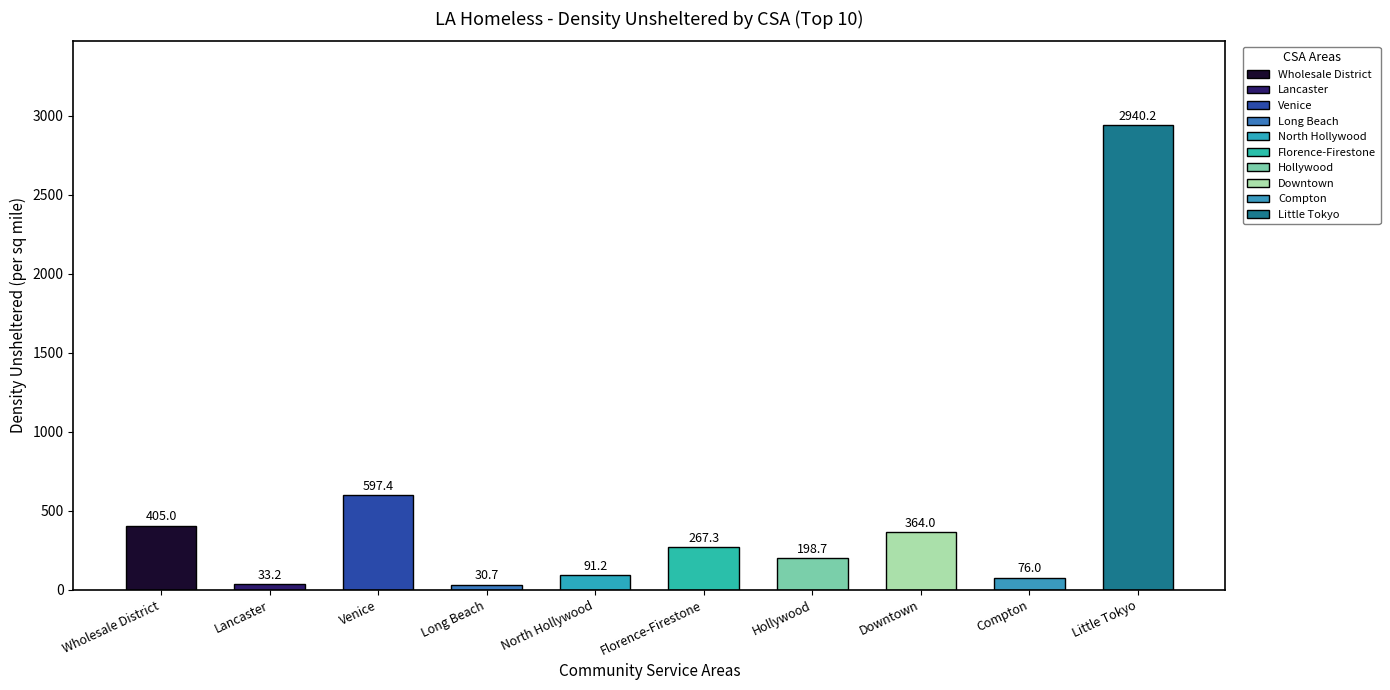

Where does the data first go above 267?

Wholesale District